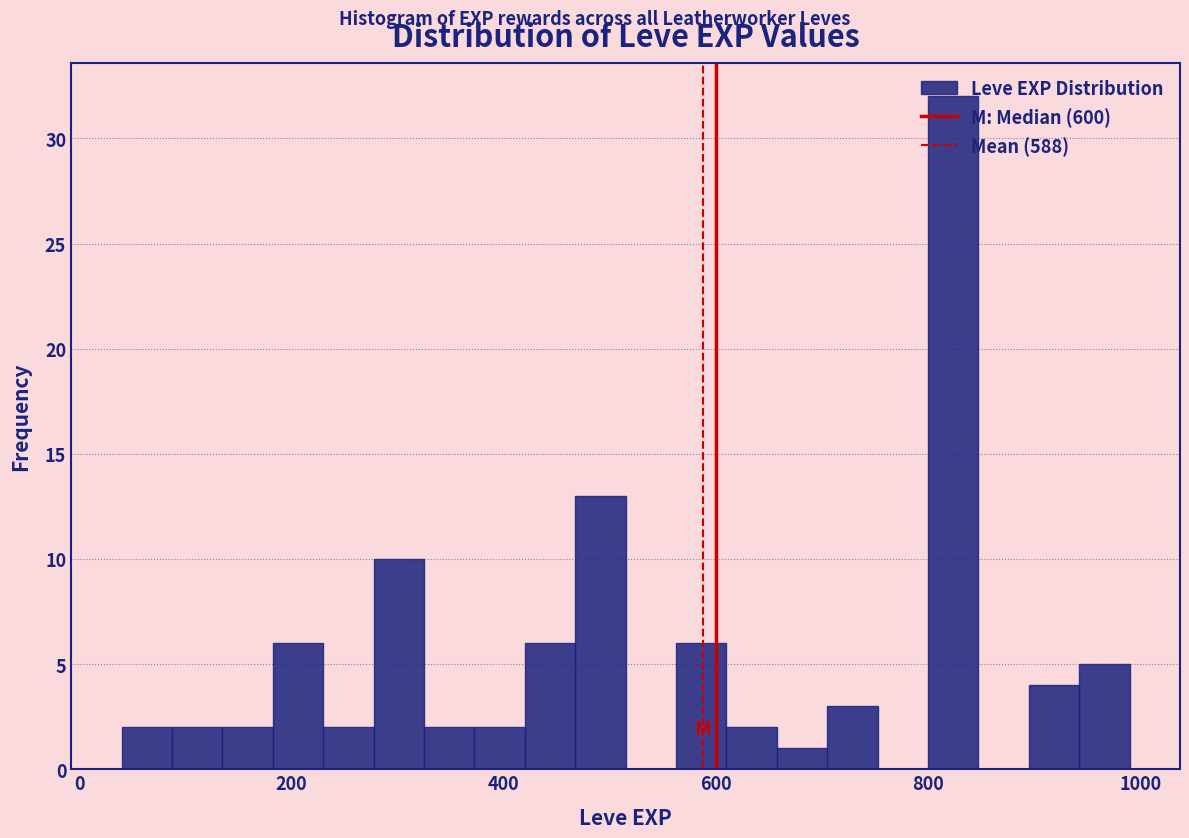

Read against the x-axis, roughly where is the centre of the tallest bar?

820